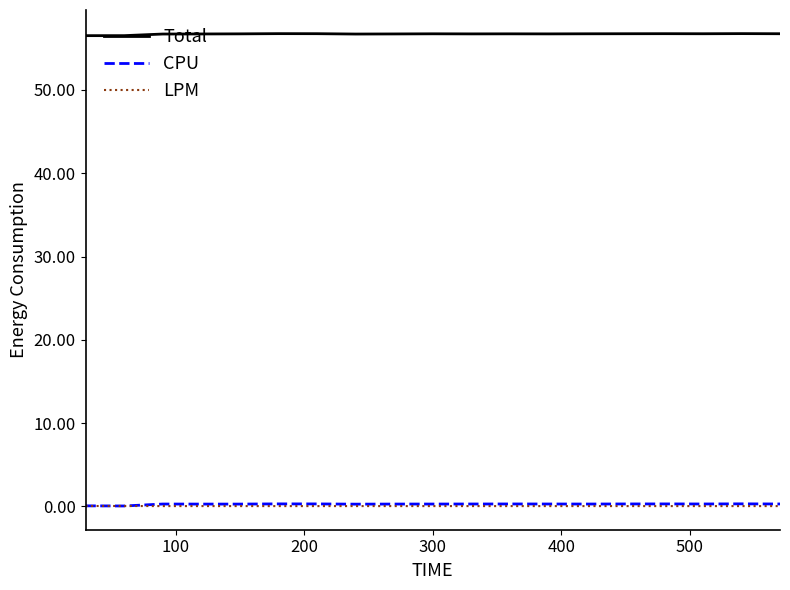

True or false: CPU and Total cross at least once.

False